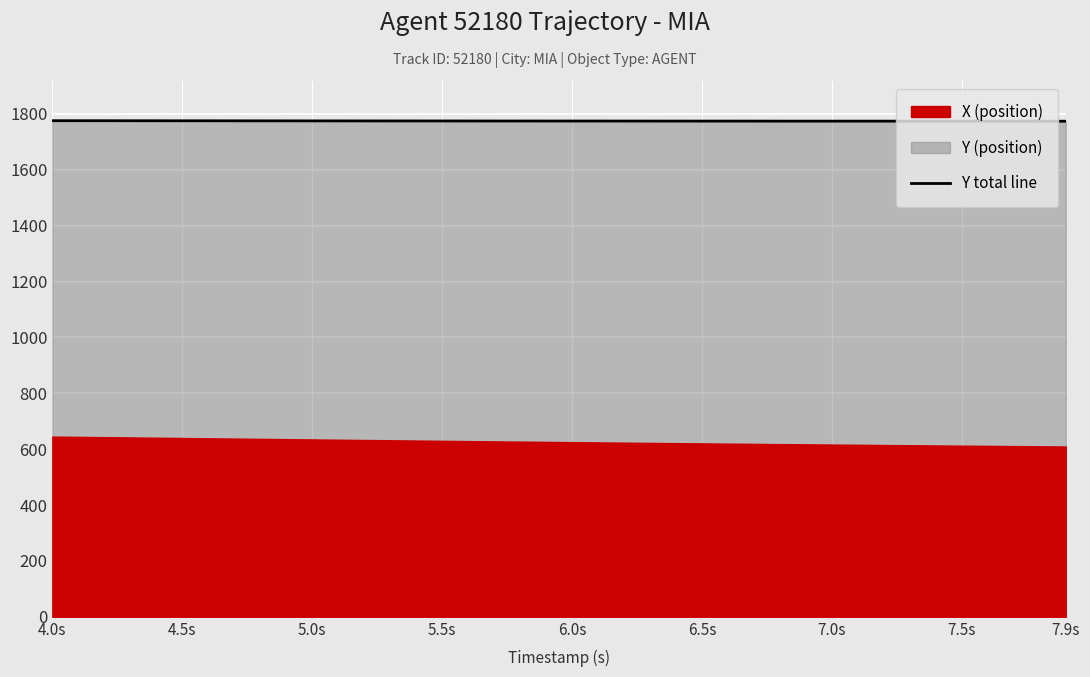

What is the highest value of the Y total line series?

1776.0